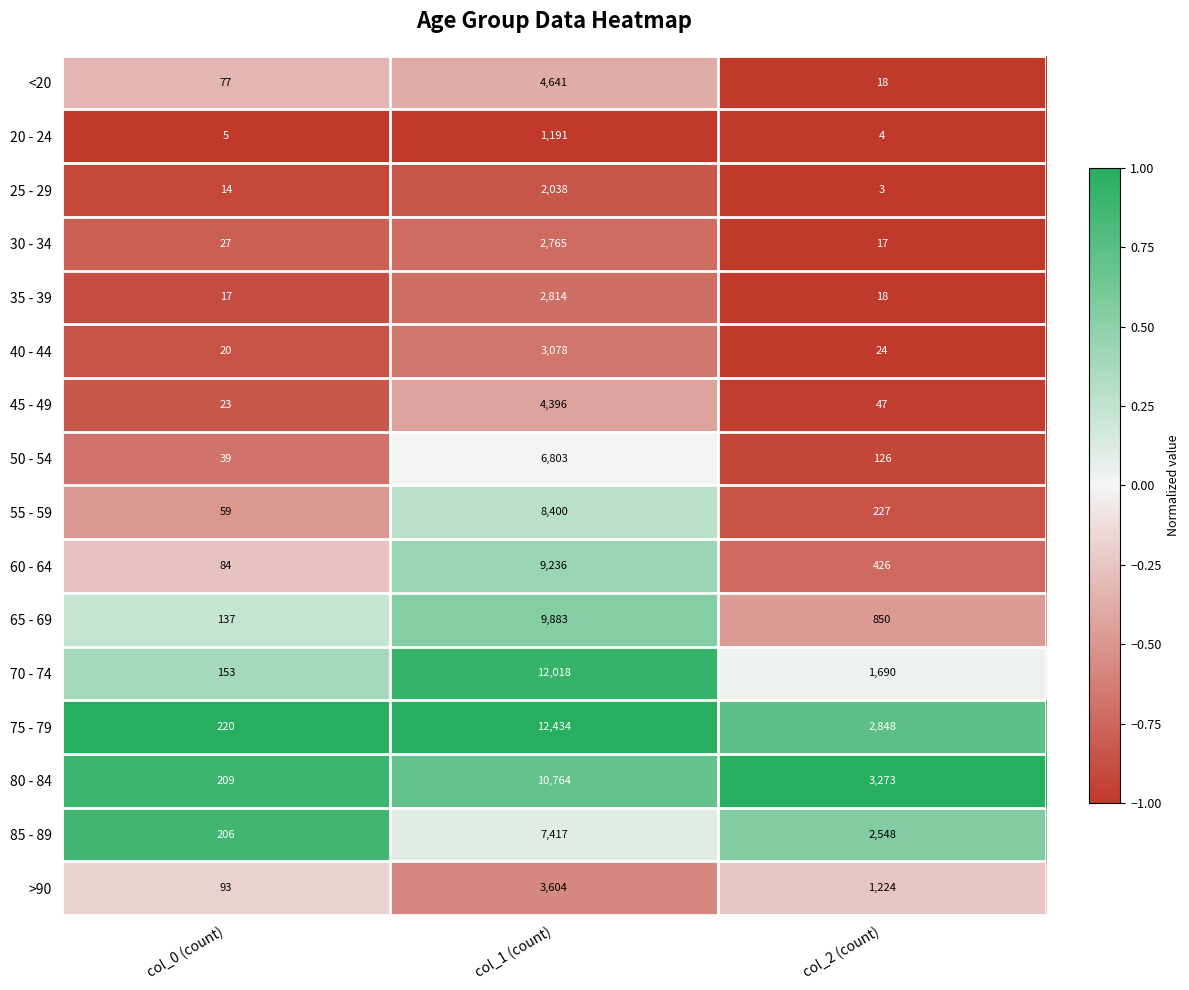

True or false: 65 - 69 has a value of 56 at col_0 (count).

False